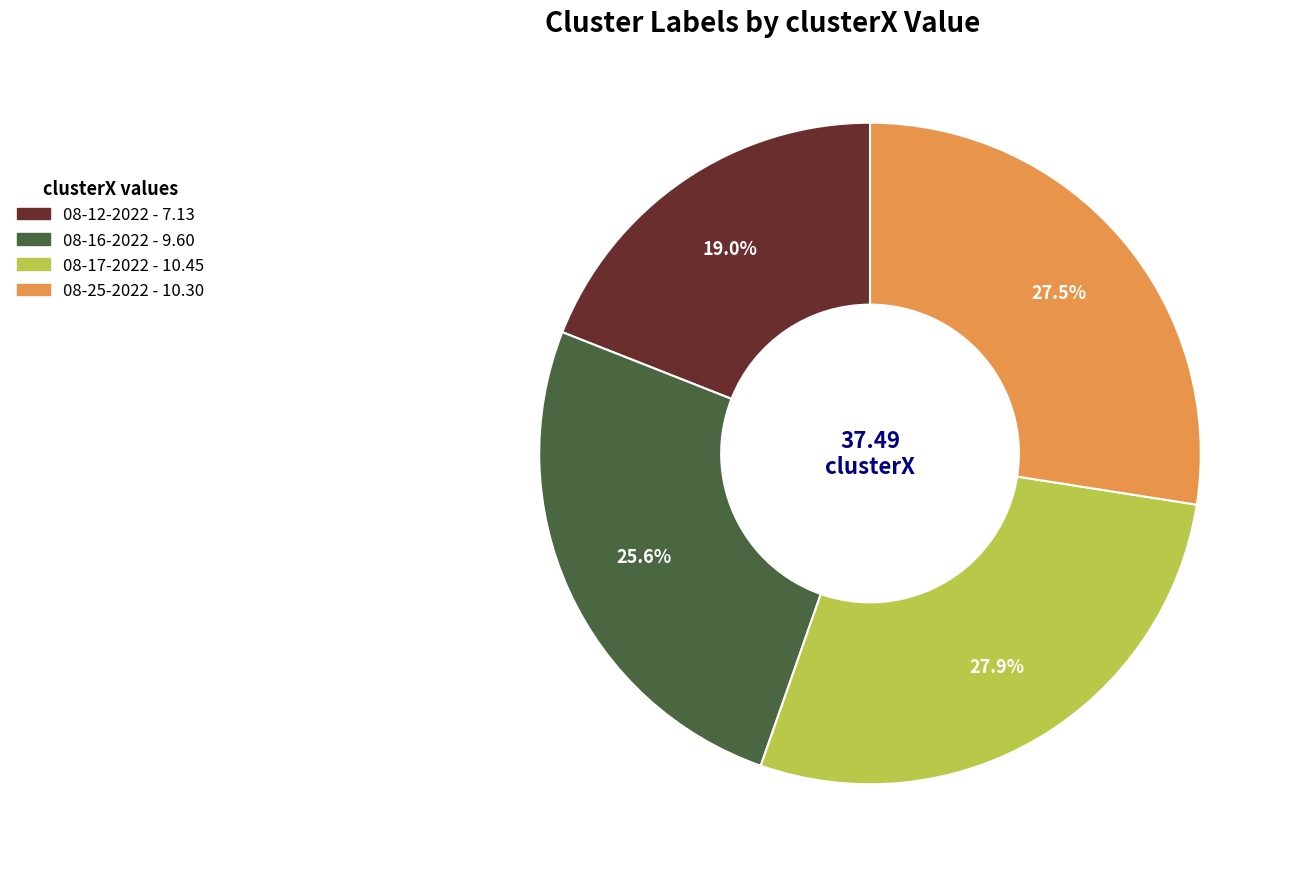

Is there a majority slice in this chart?

No